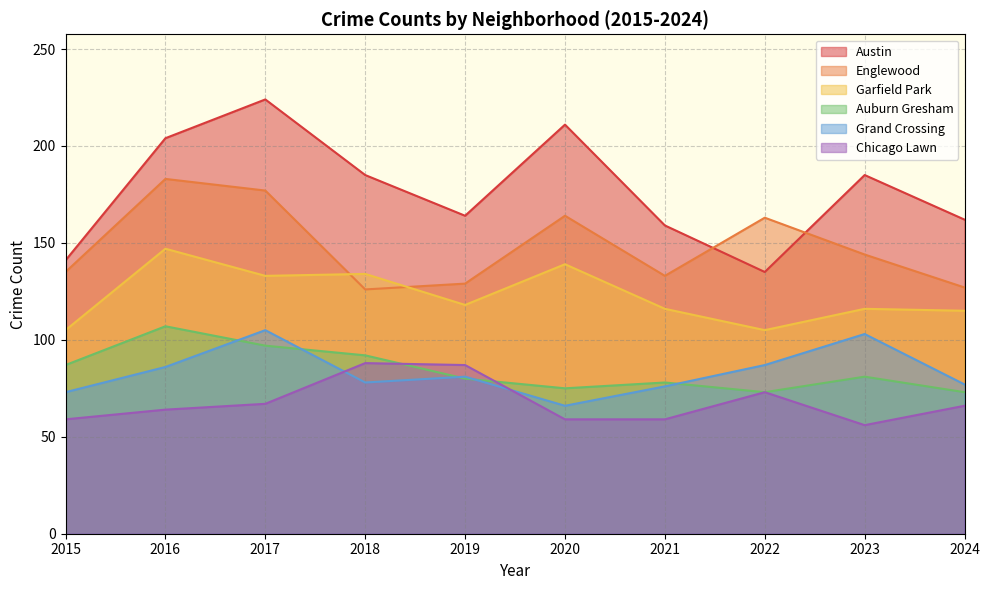

What is the average value of the Auburn Gresham series?

84